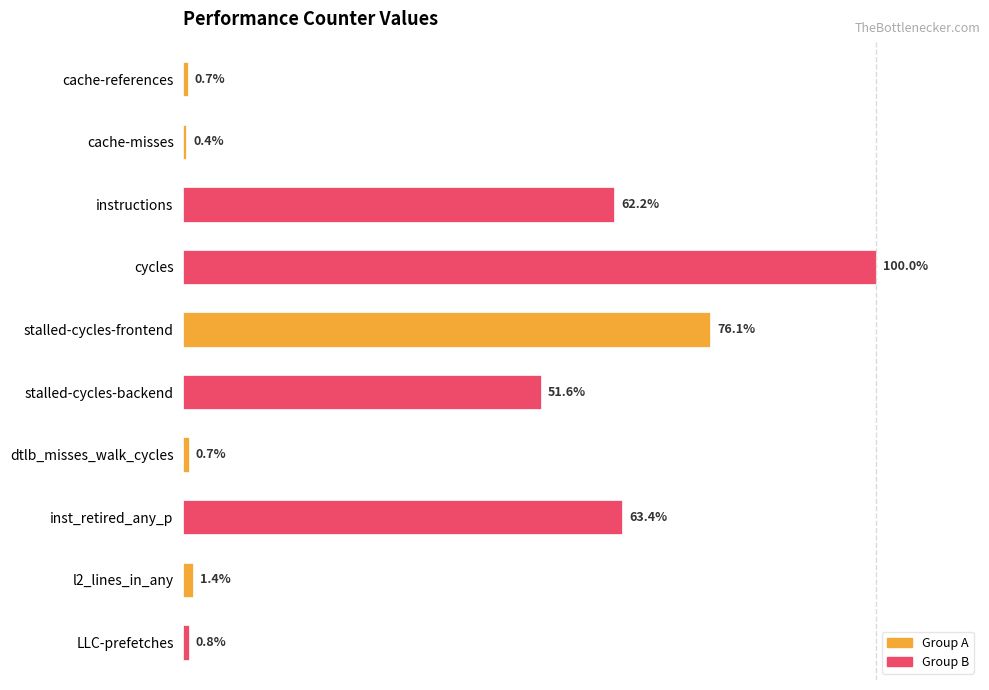

Which label corresponds to the smallest value in the chart?

cache-misses